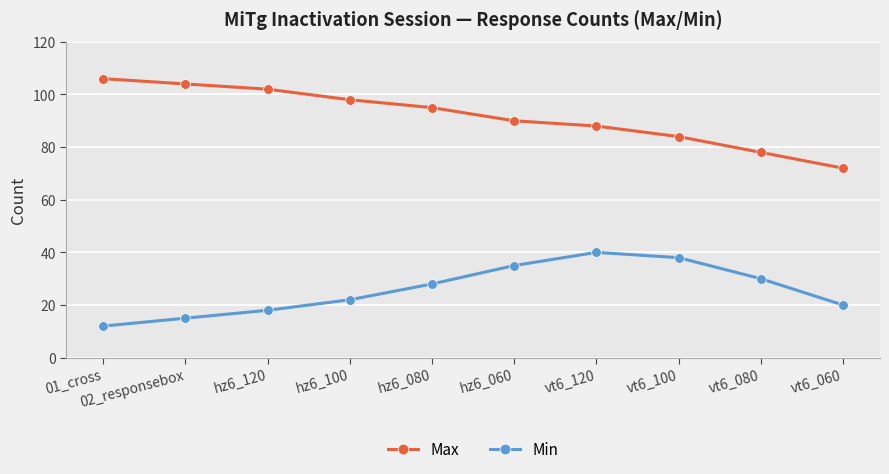

What is the greatest value displayed?

106